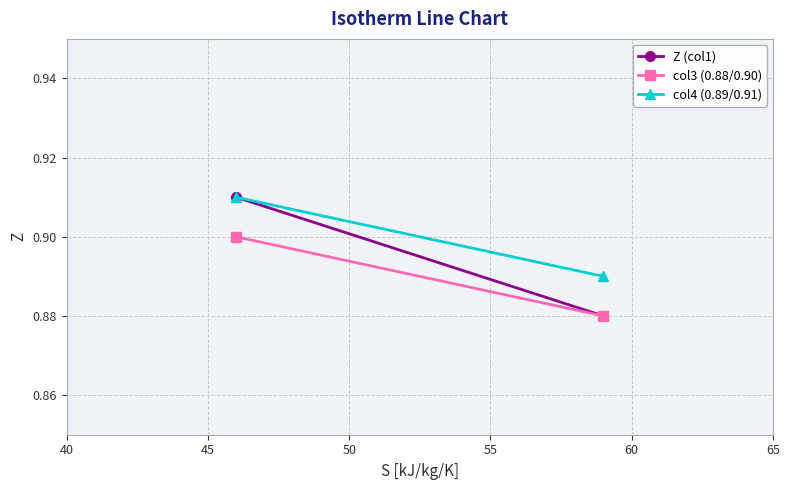

How many lines are shown in the chart?

3